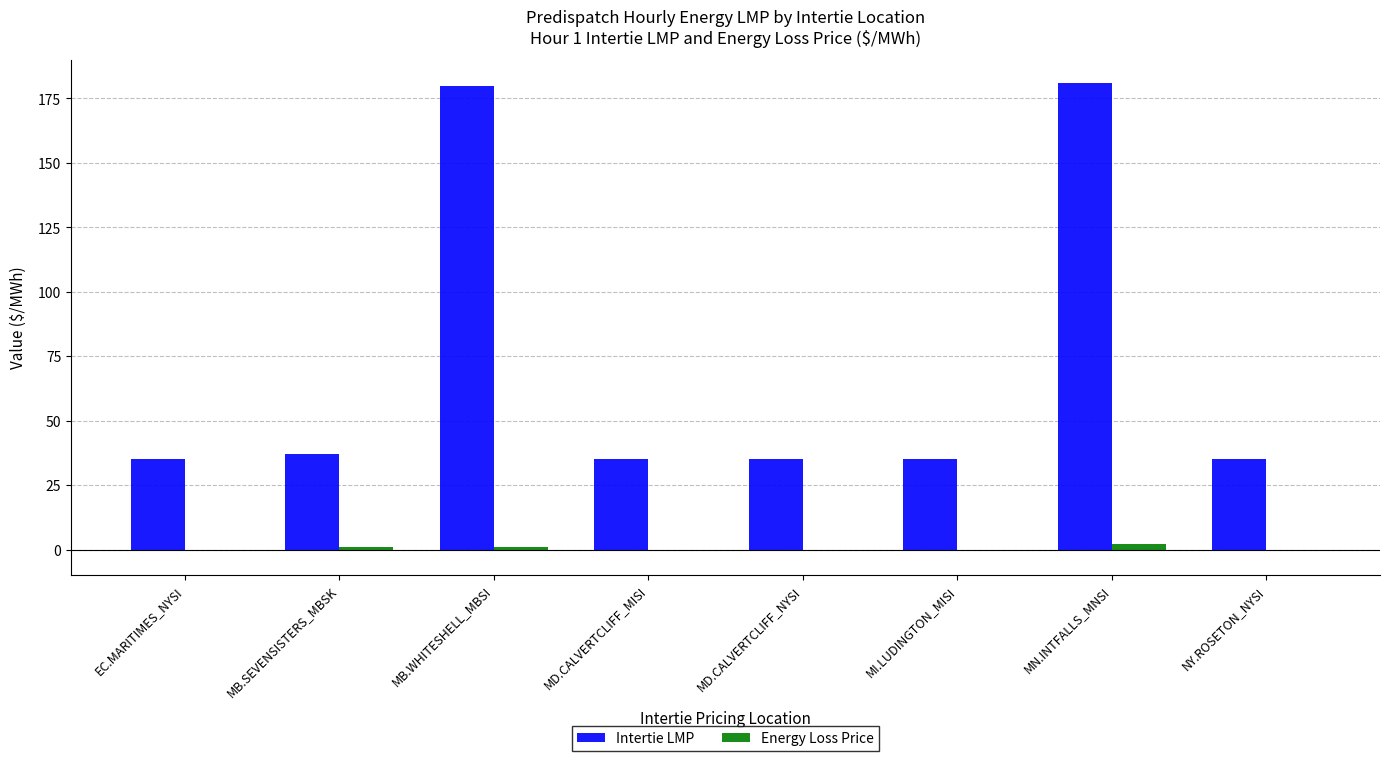

How many distinct data groups are displayed?

2